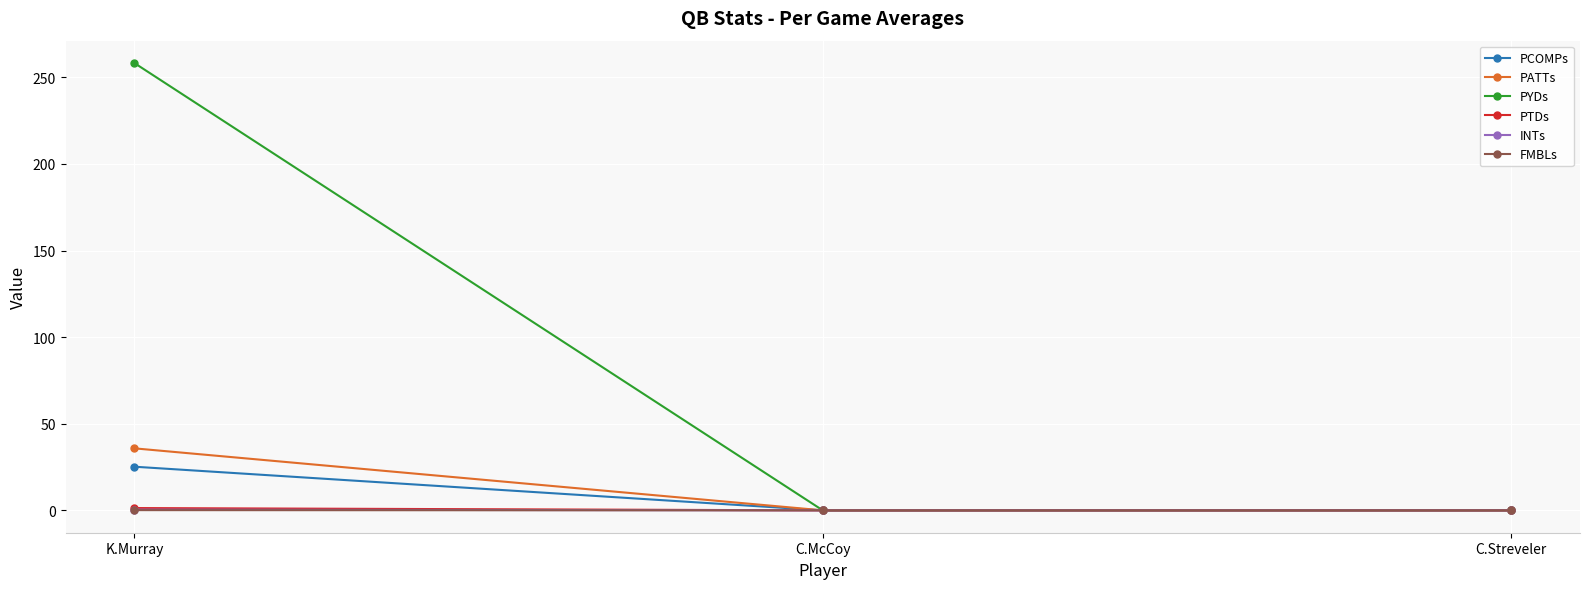

Which series has the largest total across all categories?

PYDs